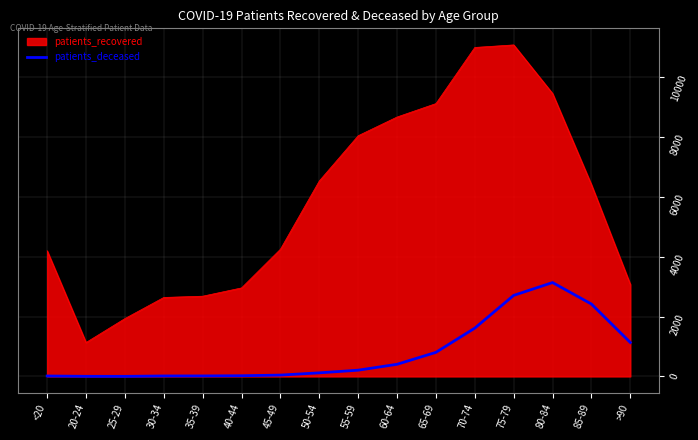

The value of patients_recovered at 25-29 is 1165. True or false?

False